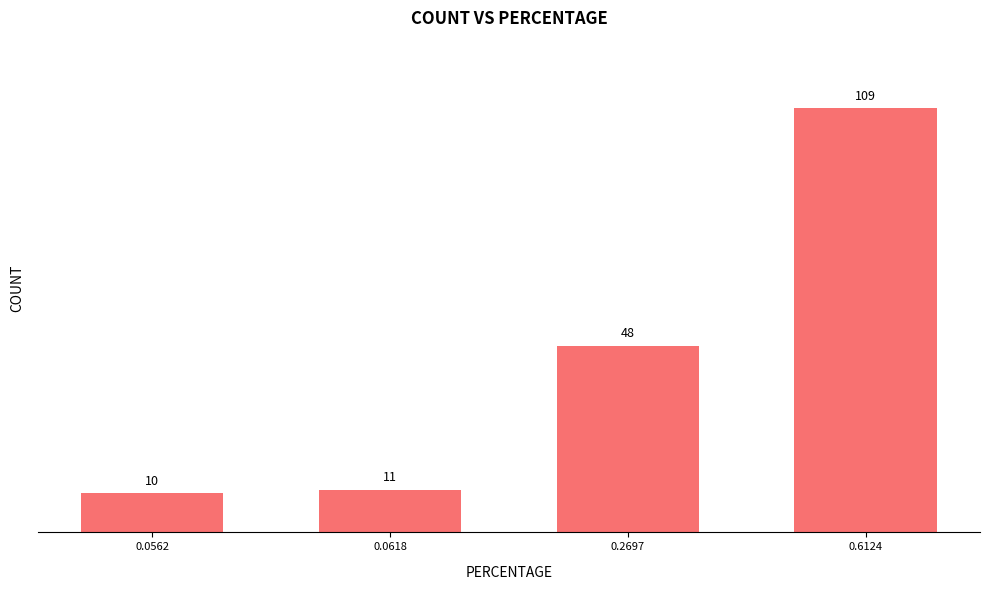

Count the number of categories in the chart.

4